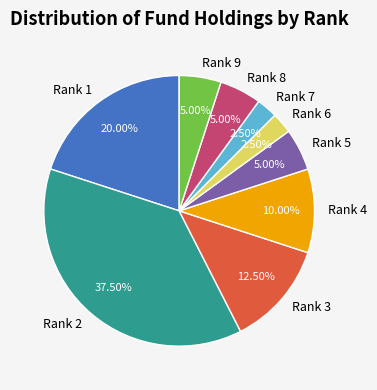

Combined, do Rank 1 and Rank 9 account for over 50%?

No